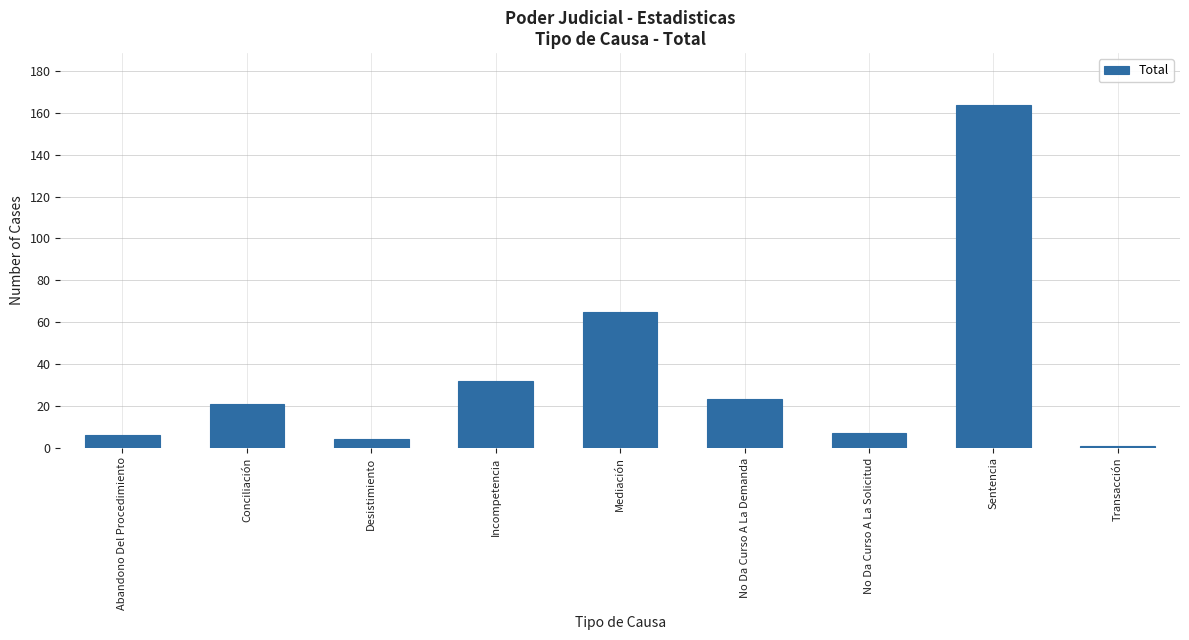

What is the sum of the values at Incompetencia and No Da Curso A La Demanda?

55